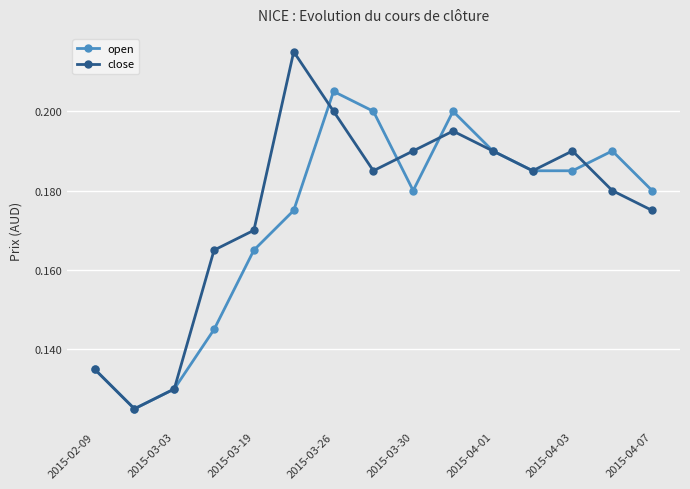

How many open values are between 0 and 1?

15